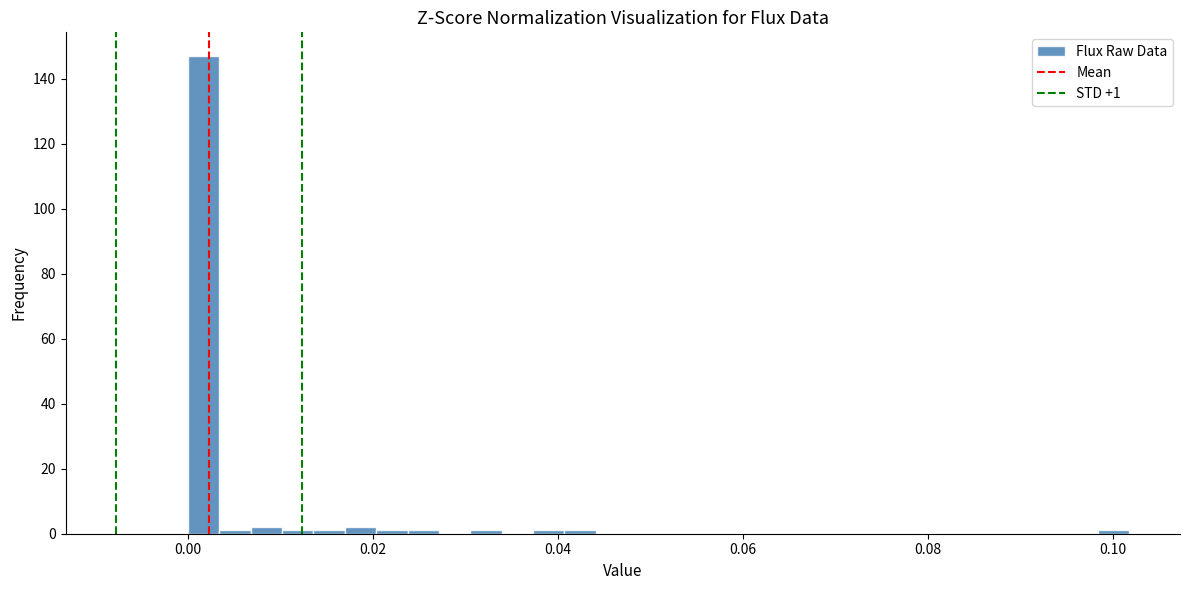

Around what value on the x-axis is the tallest bar? Give the approximate position of its centre, as read against the axis.

0.002